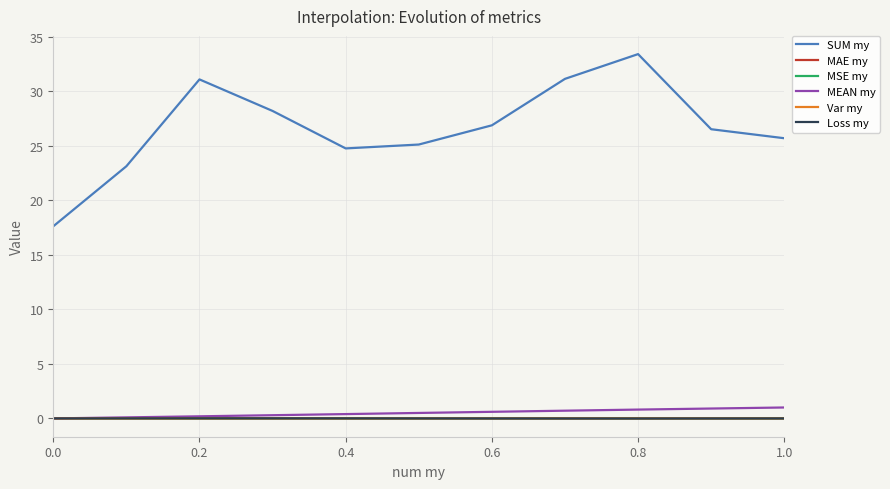

How many intersections are there between MEAN my and MSE my?

1